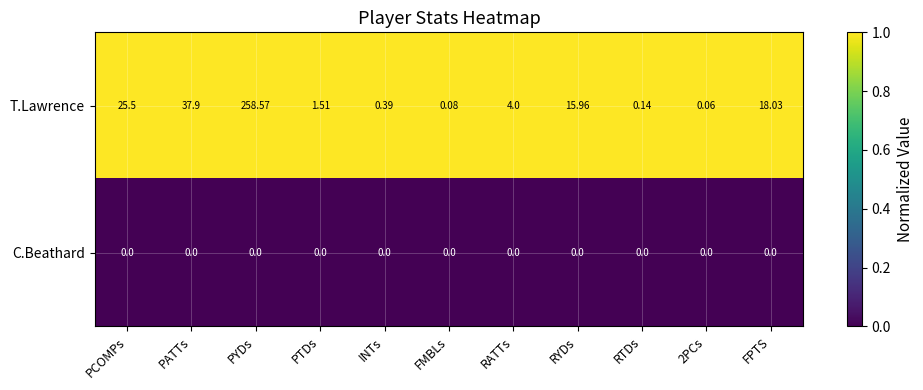

Which series has the largest range (max minus min)?

T.Lawrence